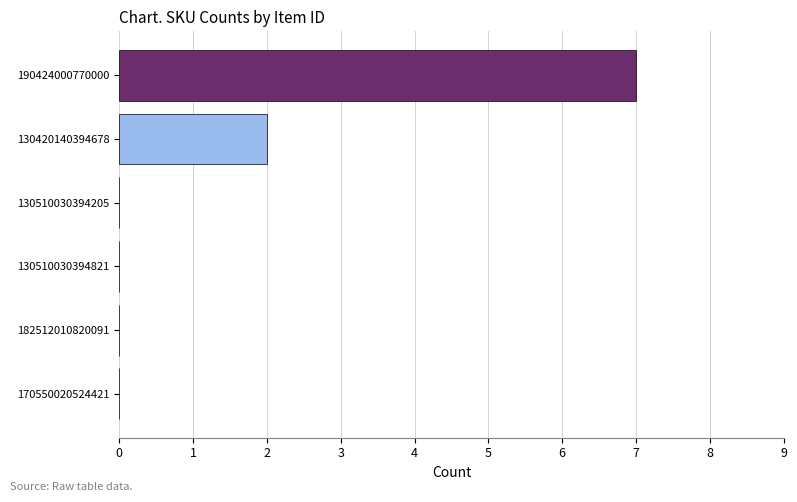

Is it true that the value at 182512010820091 is 3?

False